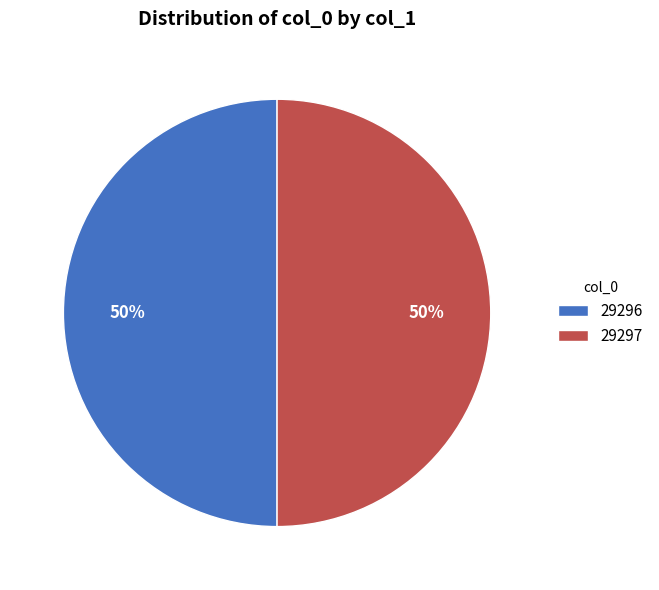

Is the sum of 29297 and 29296 greater than half?

Yes